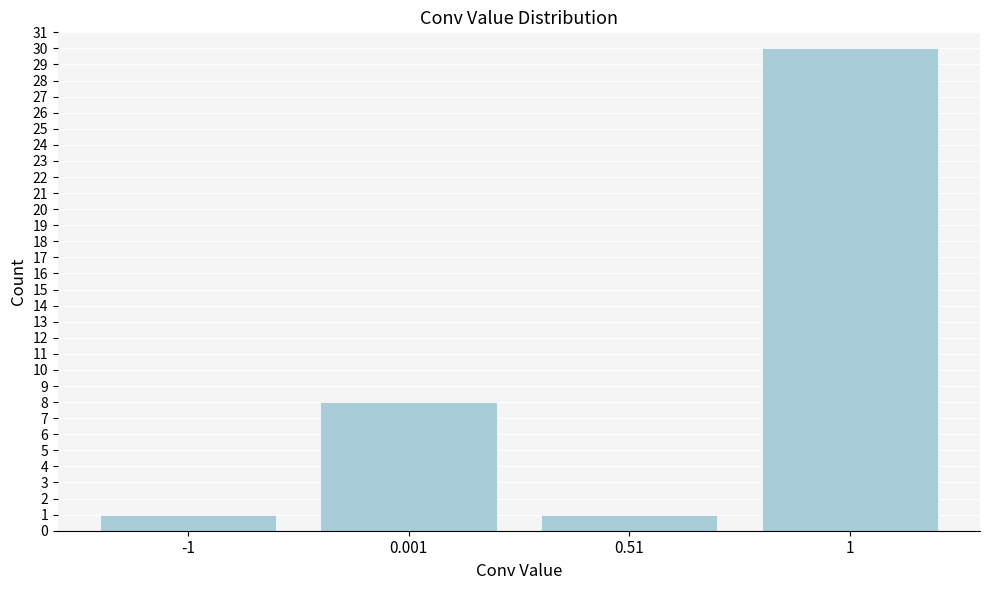

Reading left to right, extract all data points from this chart.

1	8	1	30